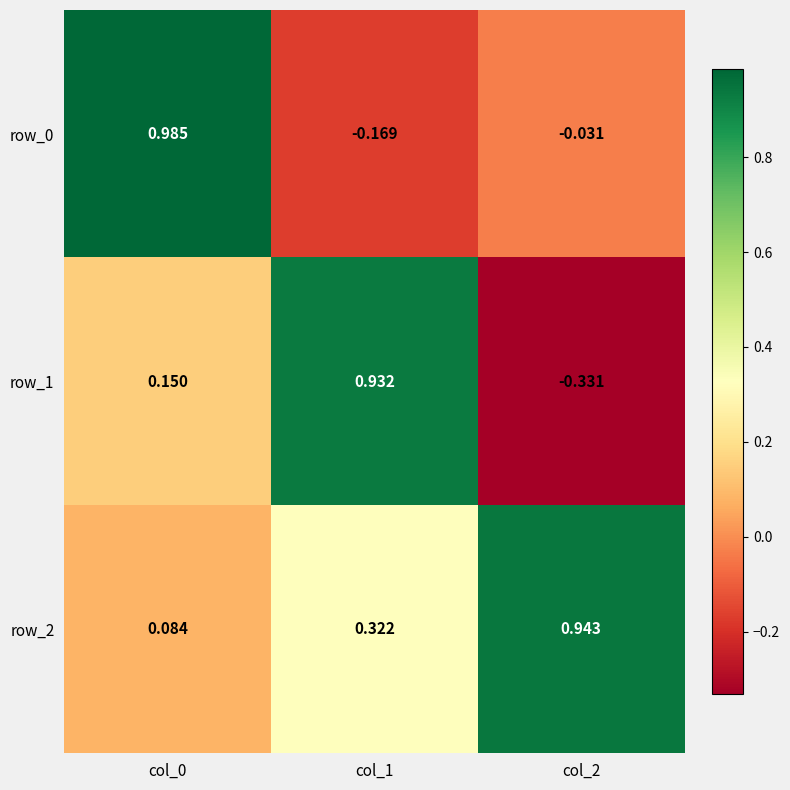

Which category has the highest value in the row_0 series?

col_0